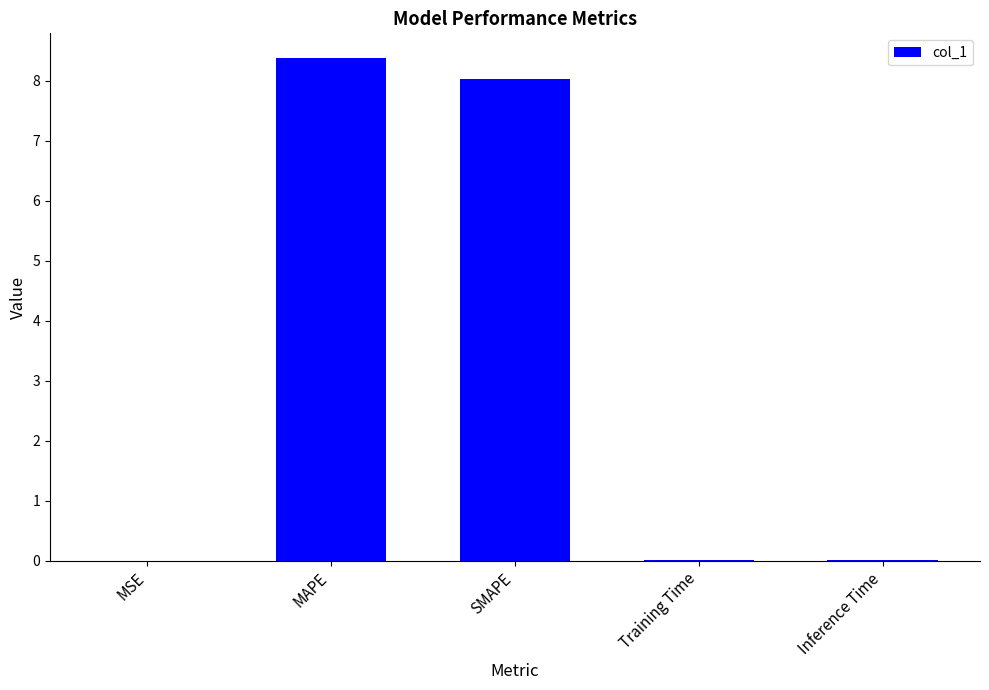

Which has a higher value, MSE or MAPE?

MAPE